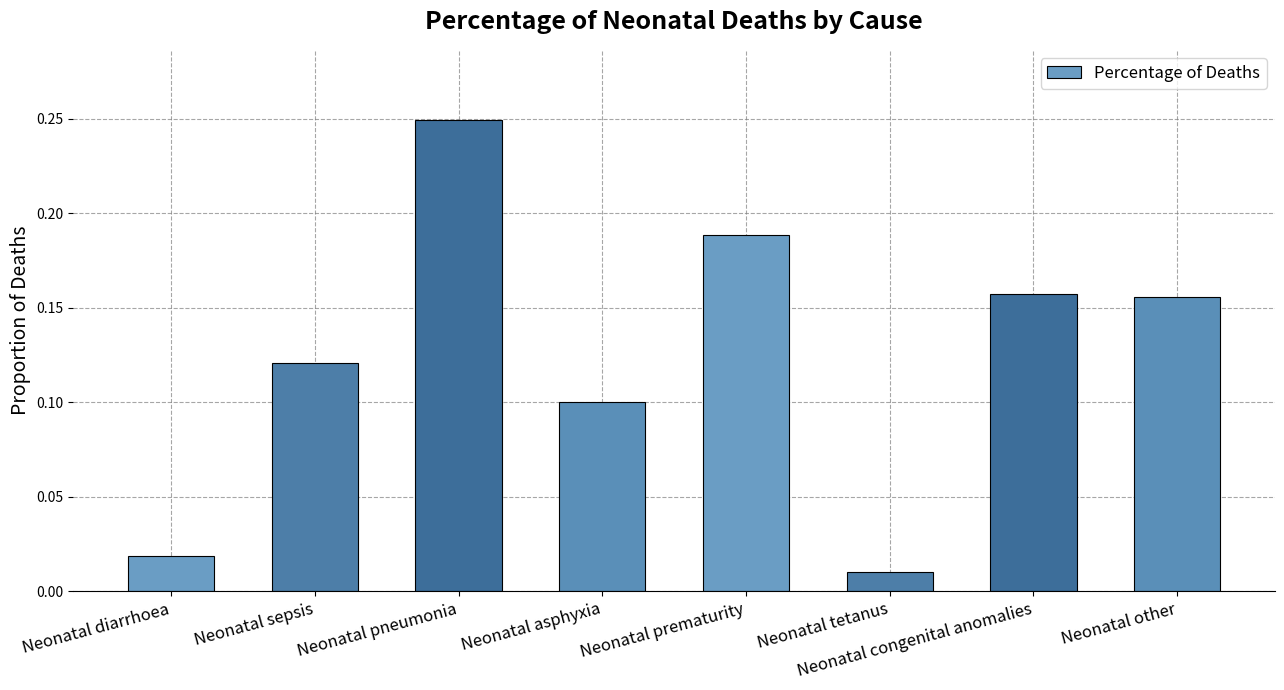

Between Neonatal pneumonia and Neonatal sepsis, which is larger?

Neonatal pneumonia